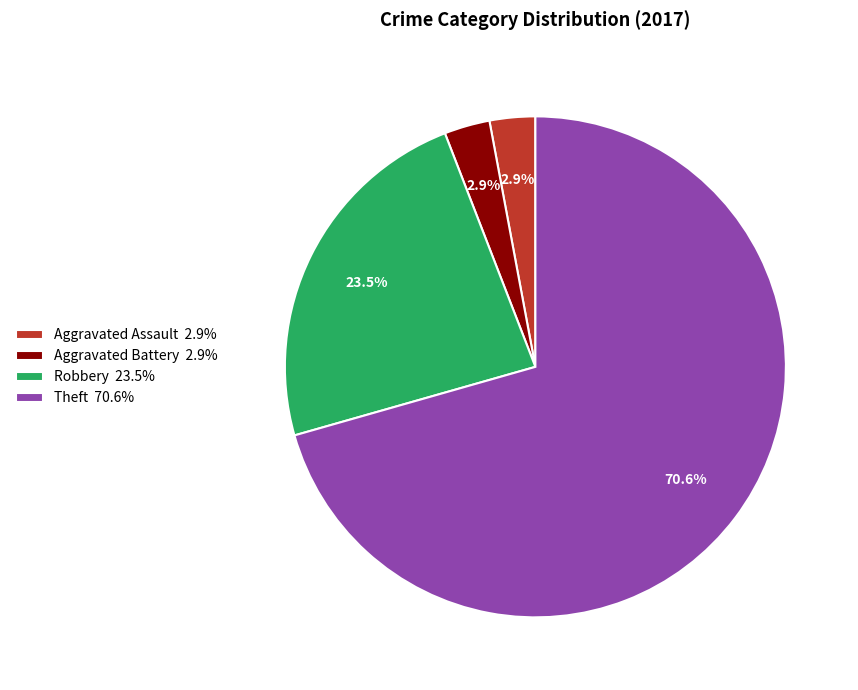

Approximately how many times larger is the value at Robbery 23.5% compared to Theft 70.6%?

0.3